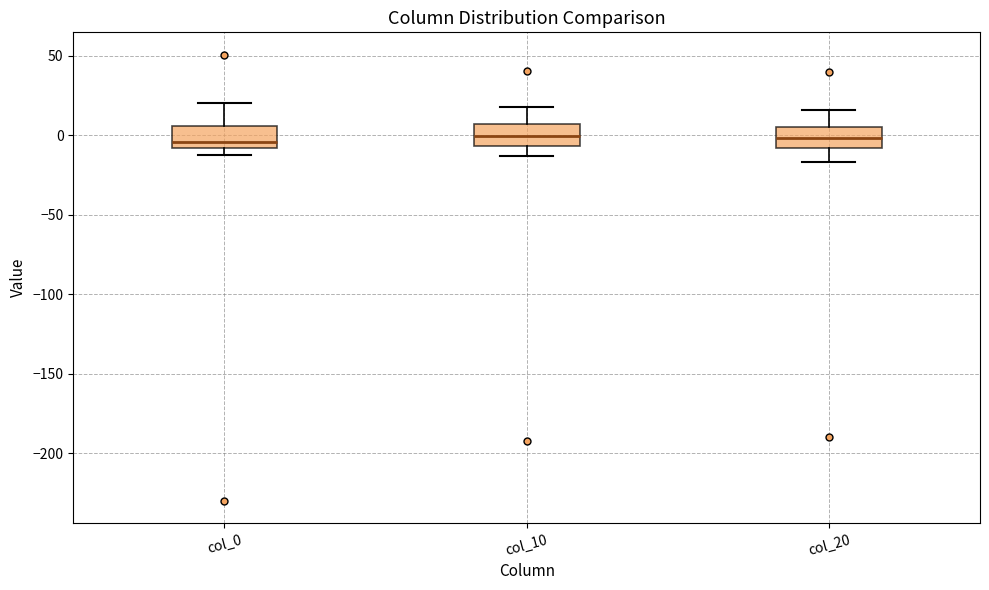

Reading left to right, transcribe this box plot: for each box, give where its median line is, the range the box spans, and where its two whiskers end, as read against the y-axis. The values are not printed on the chart, so give them approximately, as read against the axis.

col_0: median -5, box -10 to 5, whiskers -10 (just below the box's lower edge) to 20
col_10: median 0, box -5 to 5, whiskers -15 to 20
col_20: median 0, box -10 to 5, whiskers -15 to 15